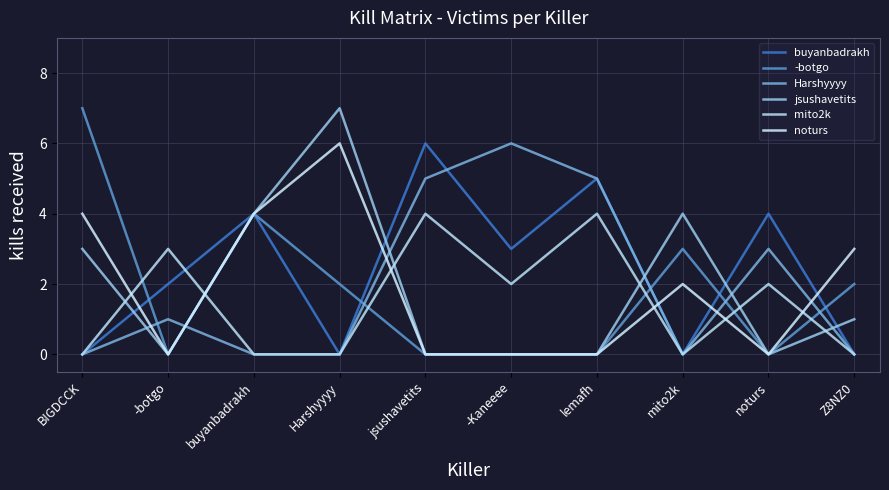

Count the number of categories in the chart.

10